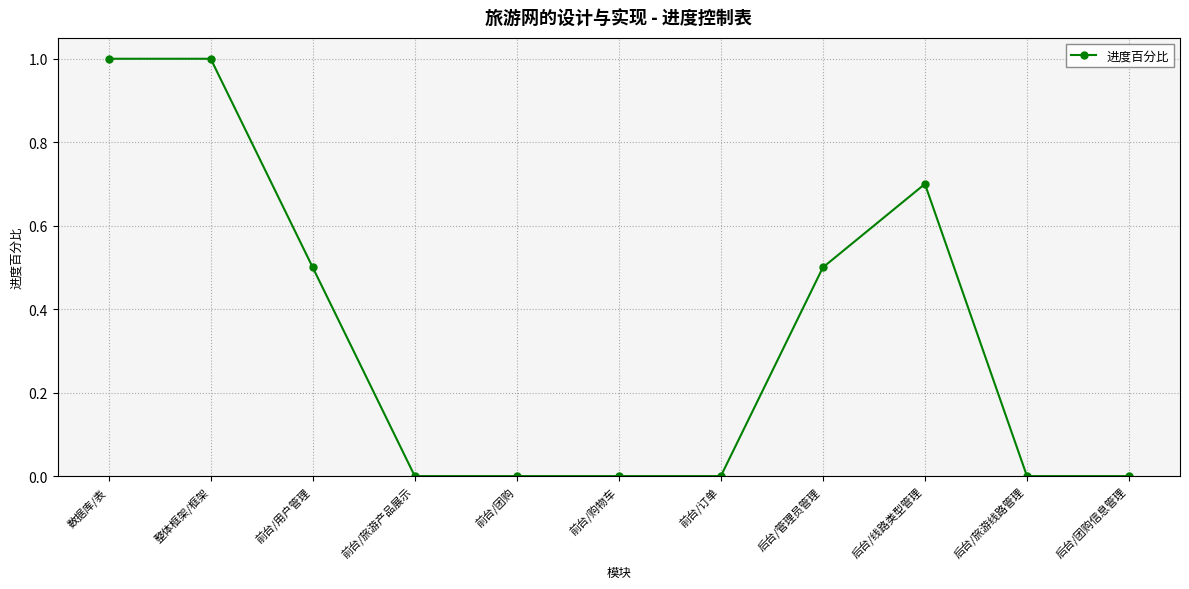

Reading right to left, extract all data points from this chart.

后台/团购信息管理=0.0	后台/旅游线路管理=0.0	后台/线路类型管理=0.7	后台/管理员管理=0.5	前台/订单=0.0	前台/购物车=0.0	前台/团购=0.0	前台/旅游产品展示=0.0	前台/用户管理=0.5	整体框架/框架=1.0	数据库/表=1.0